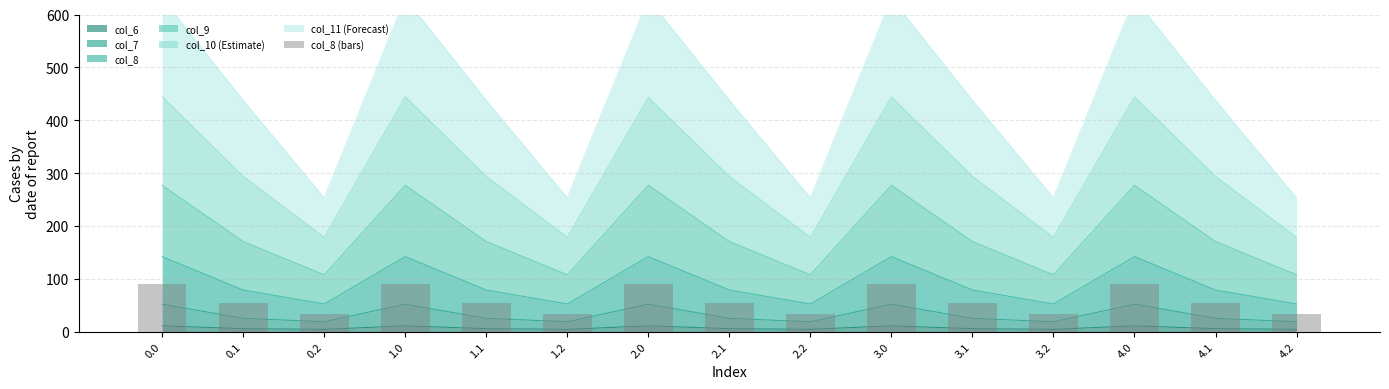

Rank the categories by value from highest to lowest.

0.0, 1.0, 2.0, 3.0, 4.0, 0.1, 1.1, 2.1, 3.1, 4.1, 0.2, 1.2, 2.2, 3.2, 4.2